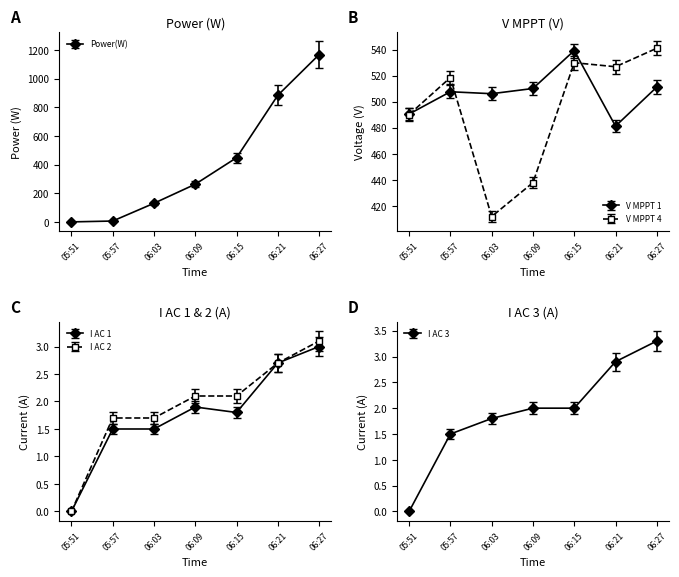

What value does the I AC 2(A) series have at 05:57?

1.7